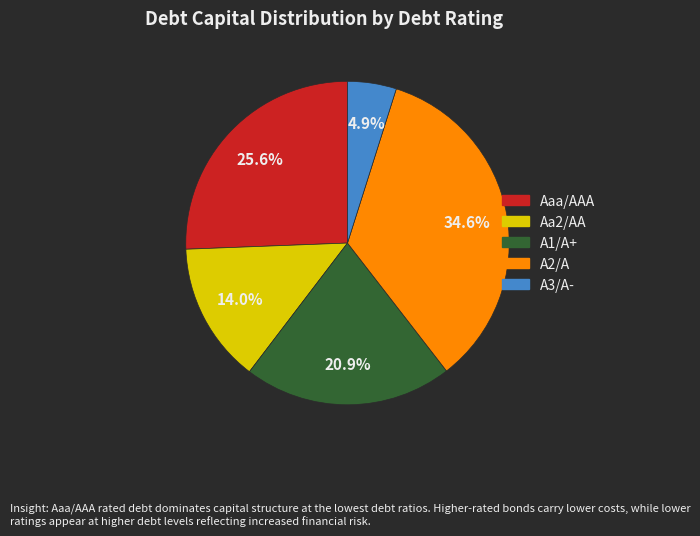

Between A1/A+ and A2/A, which is larger?

A2/A